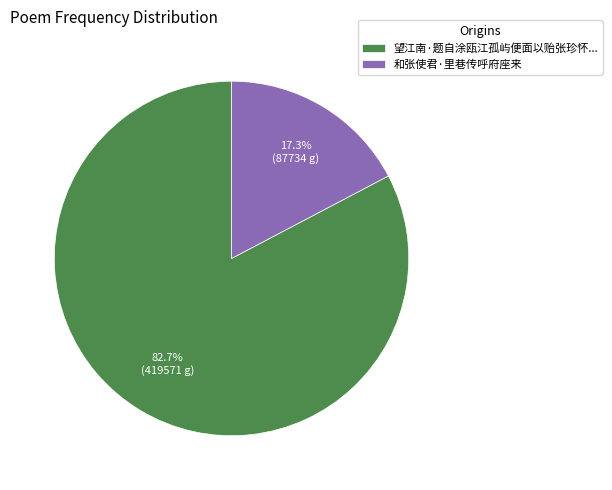

Does any single category account for the majority?

Yes